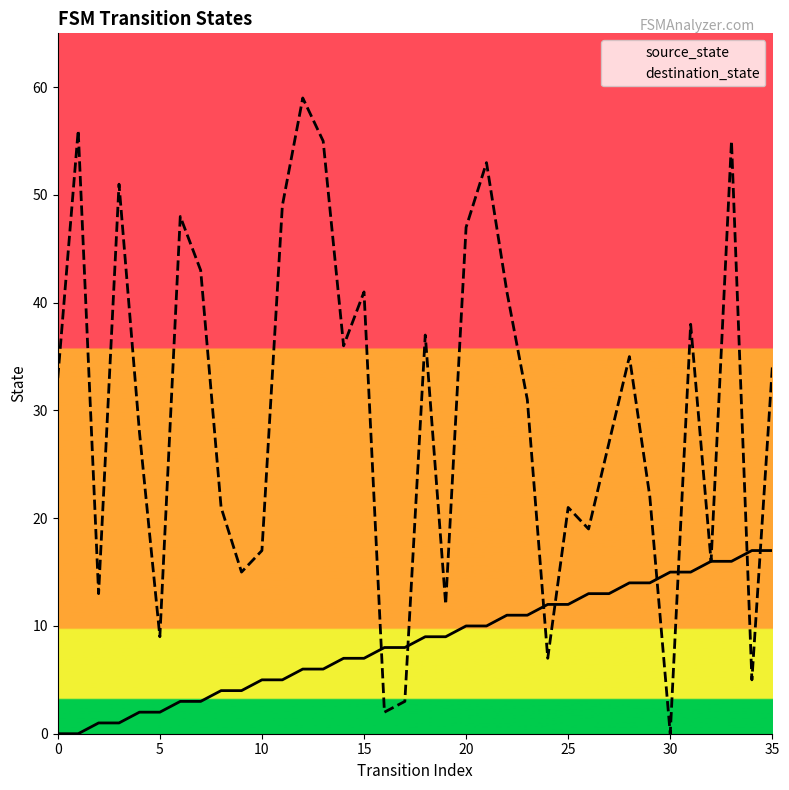

Which series reaches the minimum Y coordinate?

source_state